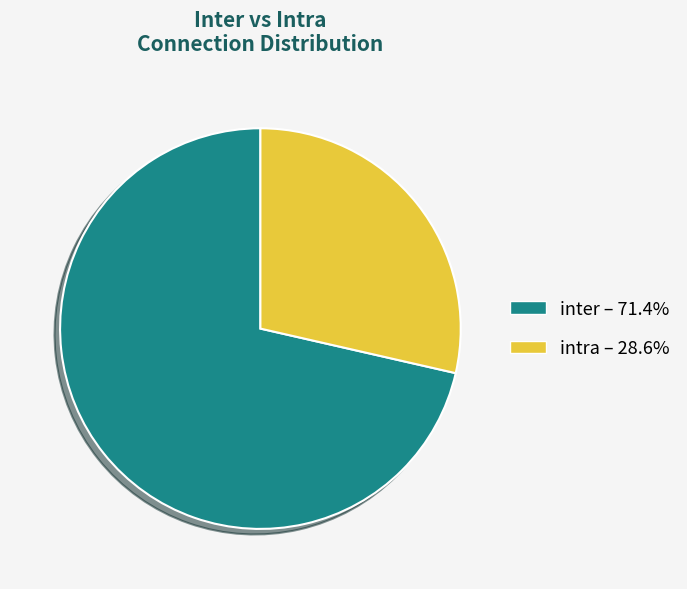

Approximately how many times larger is the value at intra – 28.6% compared to inter – 71.4%?

0.4